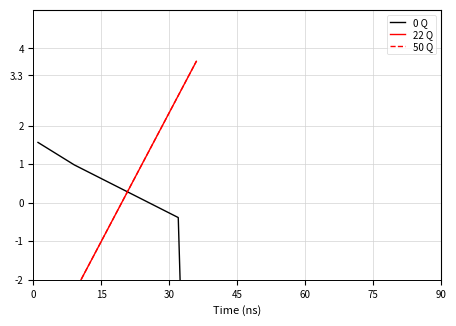

Does the chart display data point markers on the line(s)?

No